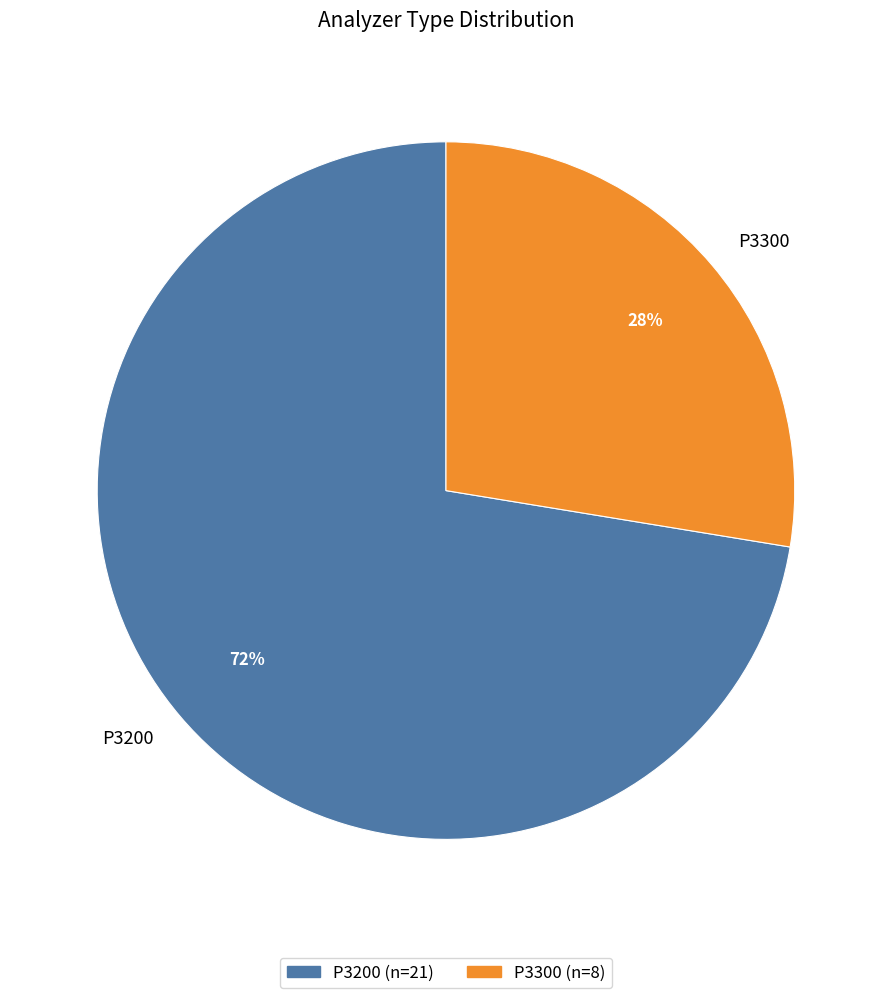

Which category has the biggest portion of the pie?

P3200